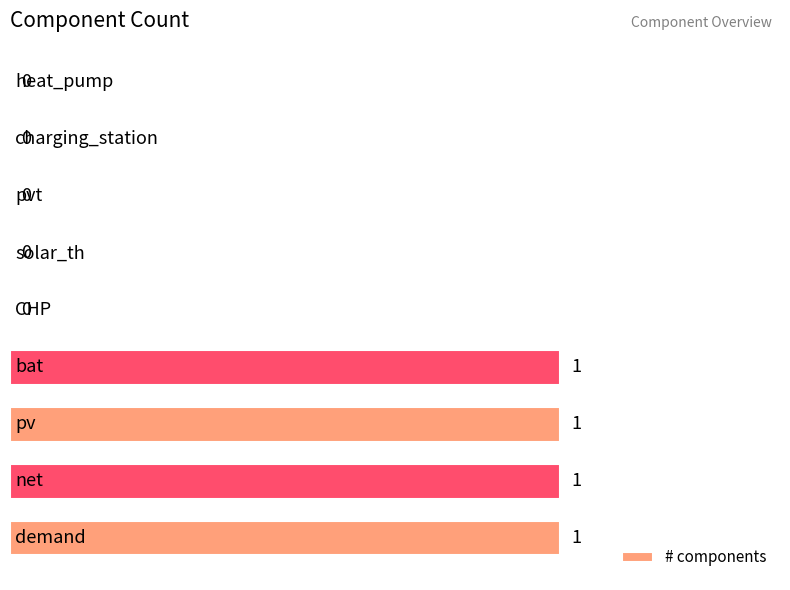

What is the sum of all values?

4